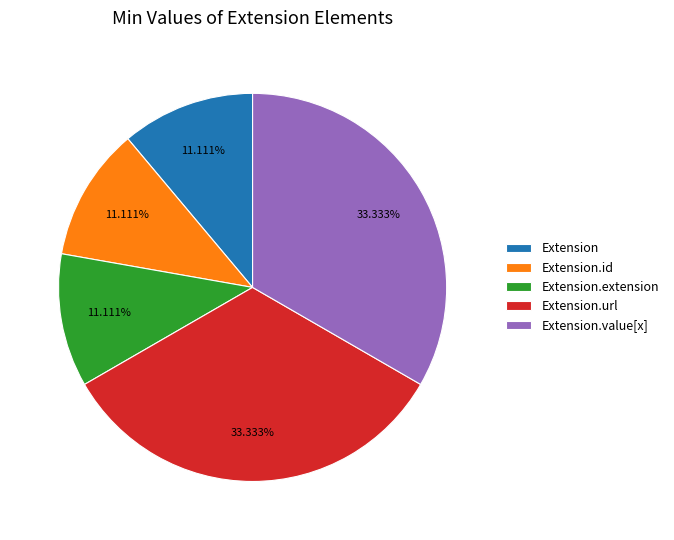

Does Extension.value[x] account for over 50% of the chart?

No